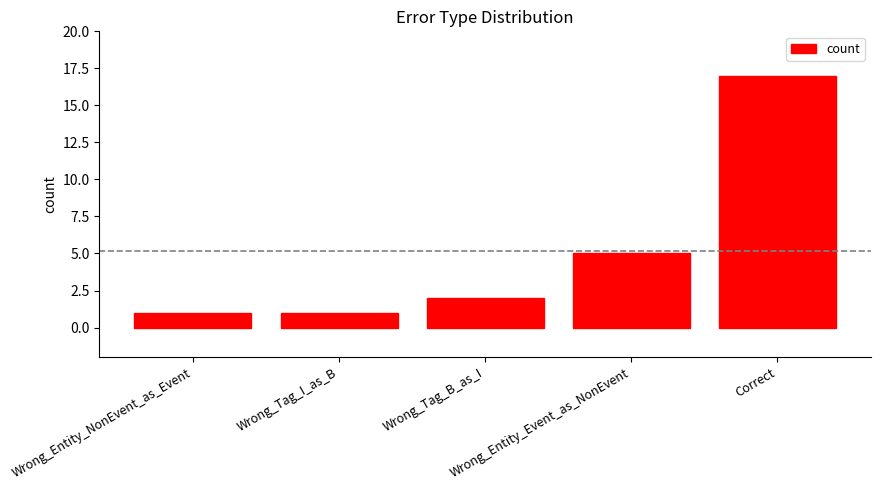

What position from the left is Wrong_Entity_NonEvent_as_Event?

1